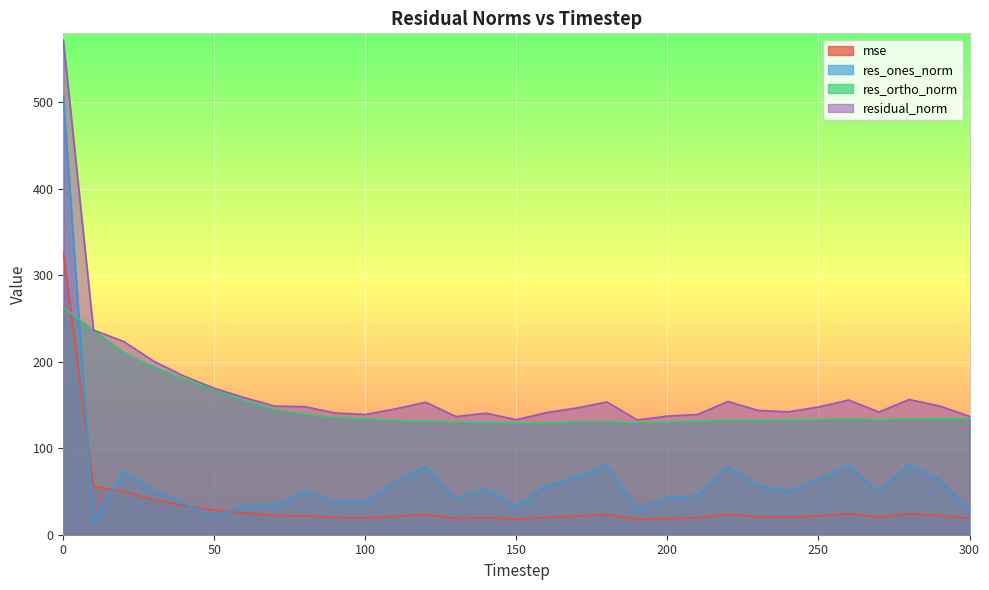

What is the spread (max minus min) of values at 280?

131.9